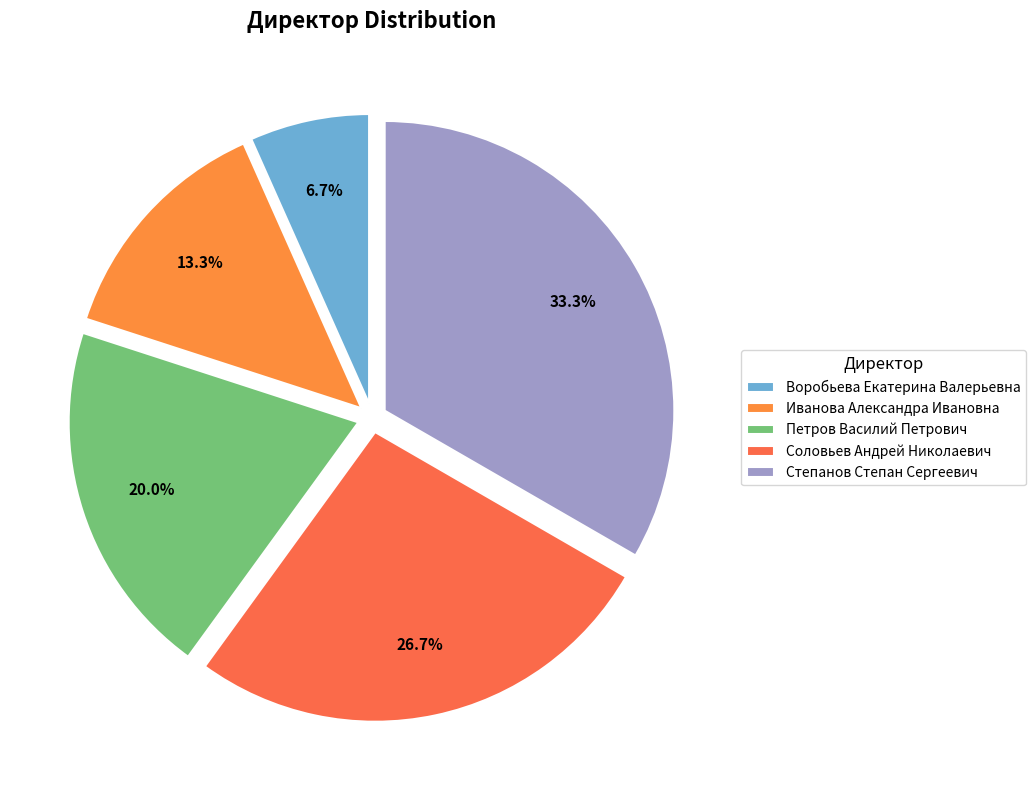

The Соловьев Андрей Николаевич slice represents 27% of the pie. True or false?

True